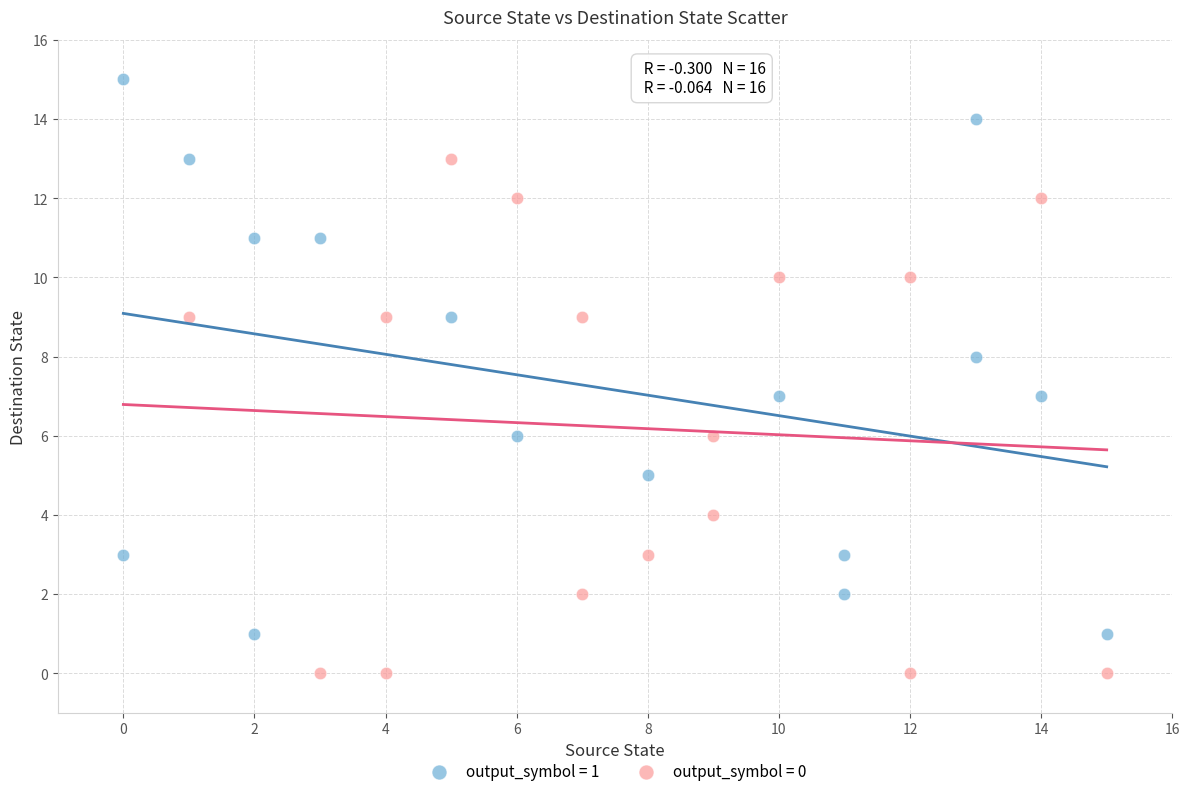

Which series contains the lowest Y value?

output_symbol = 0